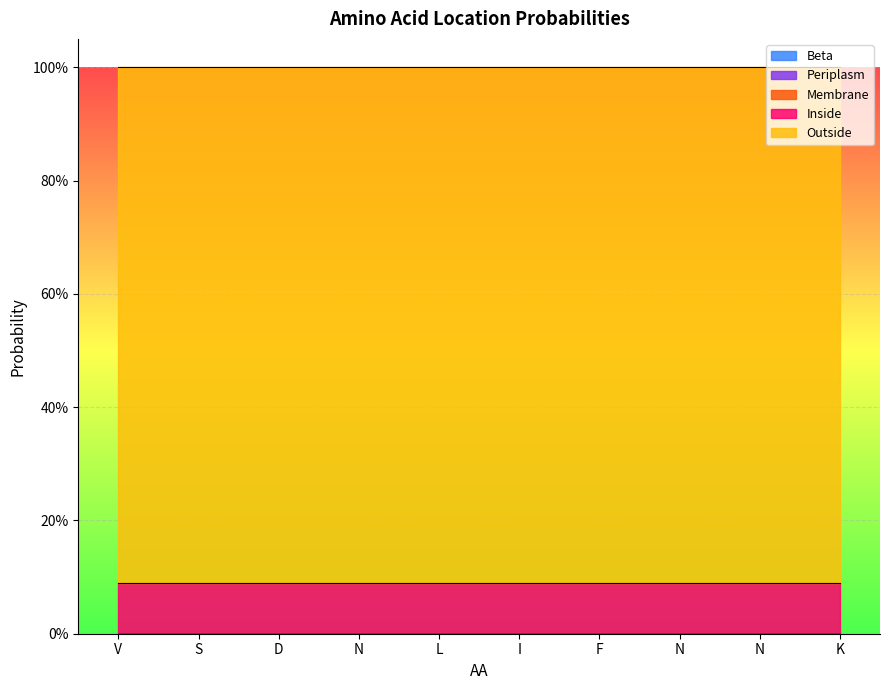

At which category is the sum across all series the highest?

V